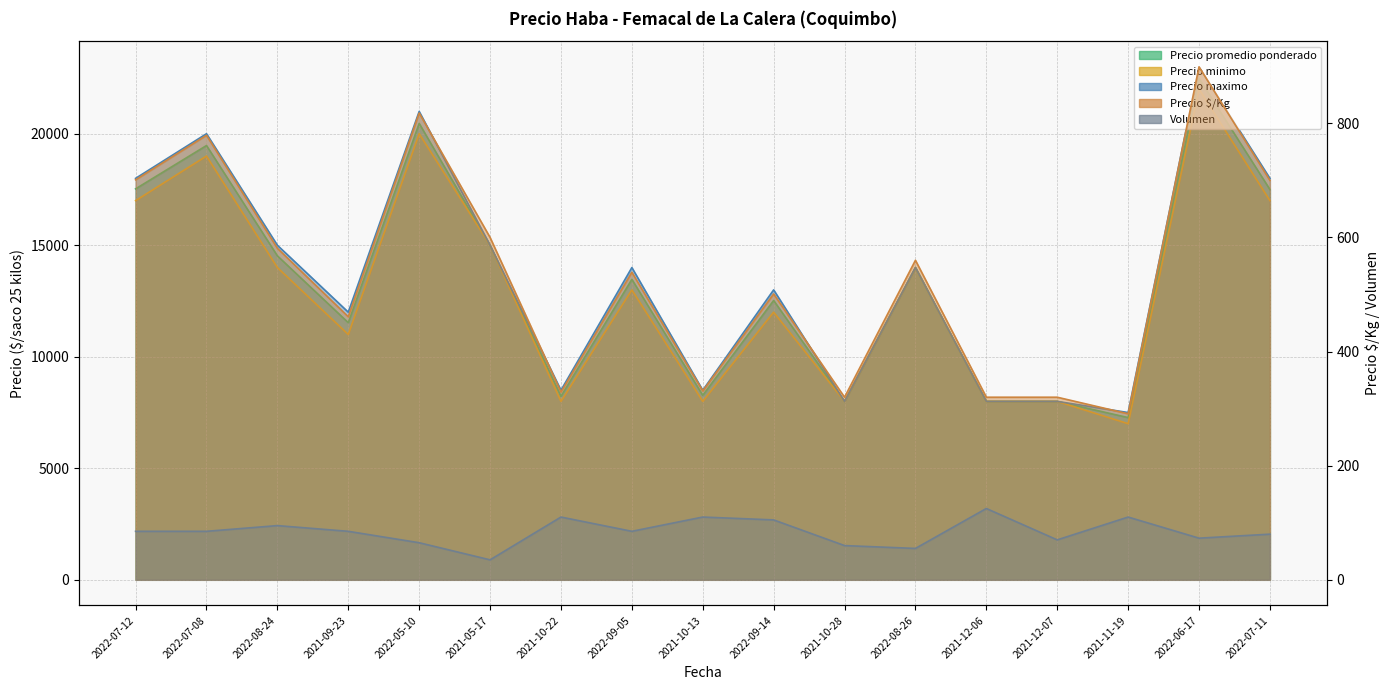

True or false: Precio $/Kg and Precio minimo intersect in this chart.

False